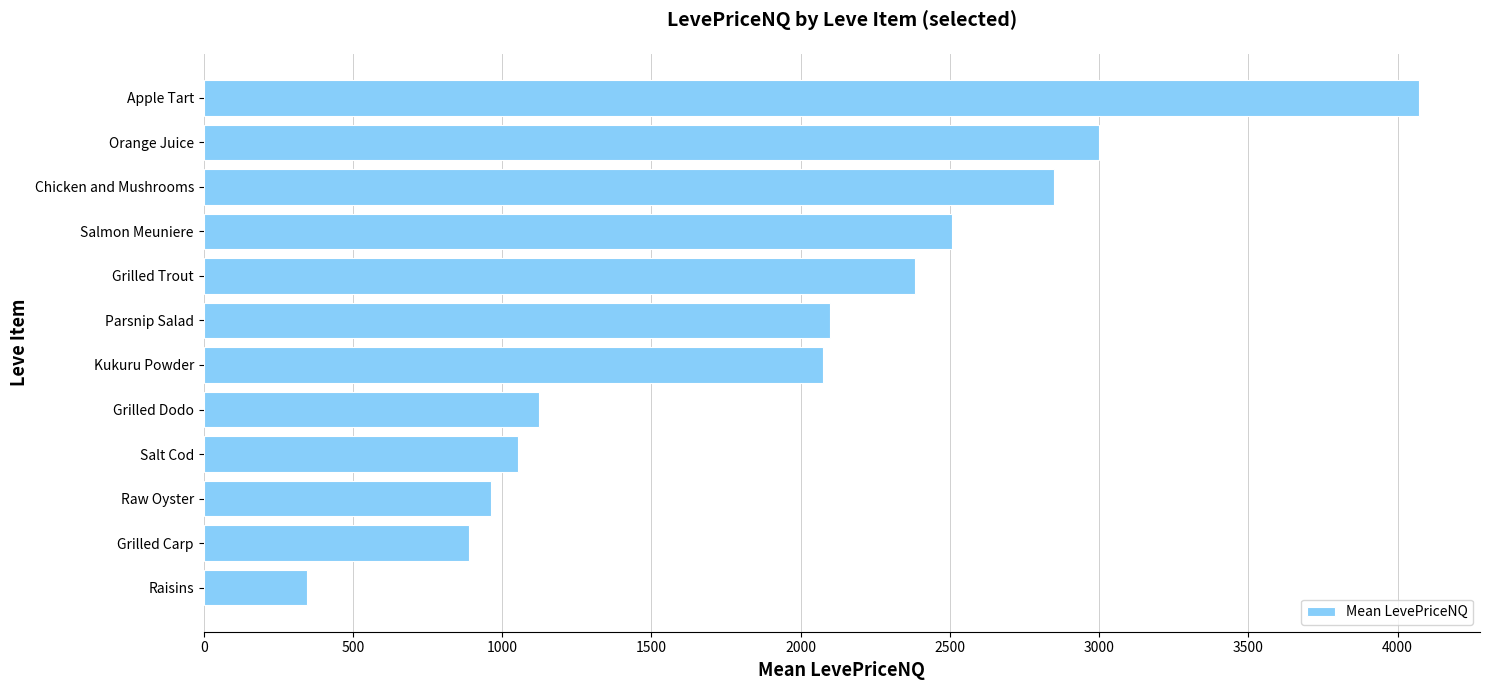

What is the sum of the values at Kukuru Powder and Salmon Meuniere?

4581.9